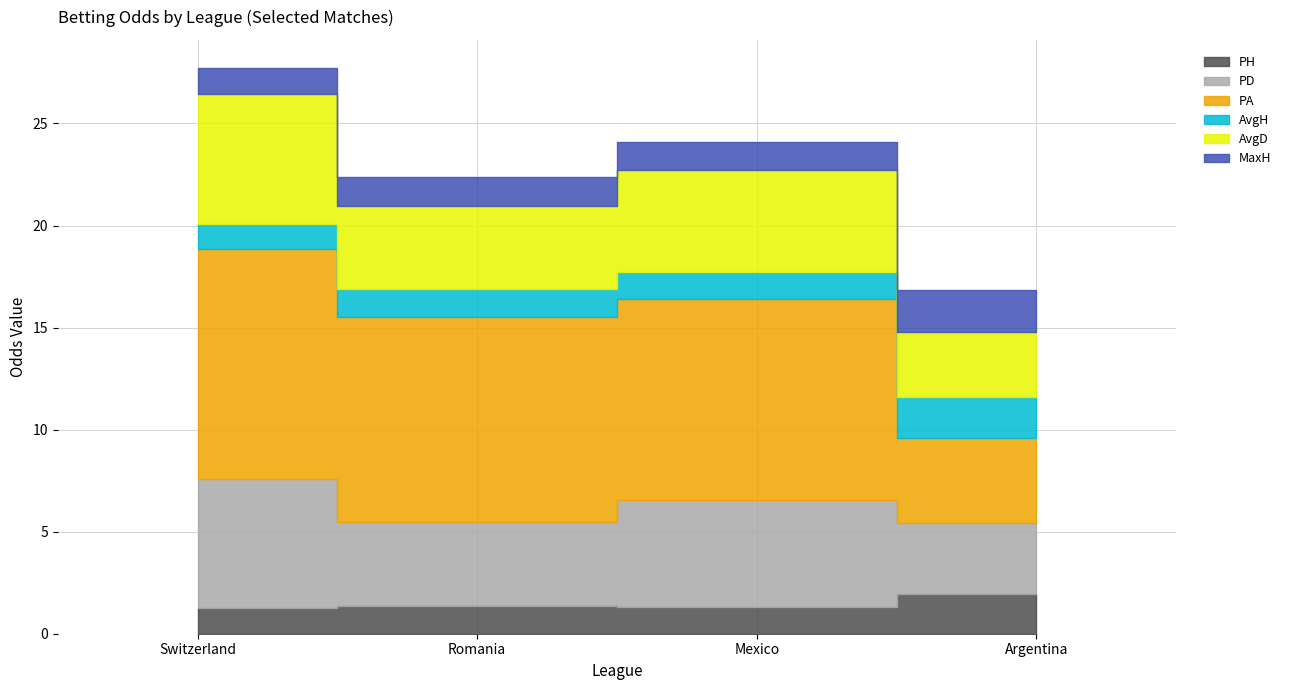

What is the sum of all AvgH values?

5.9